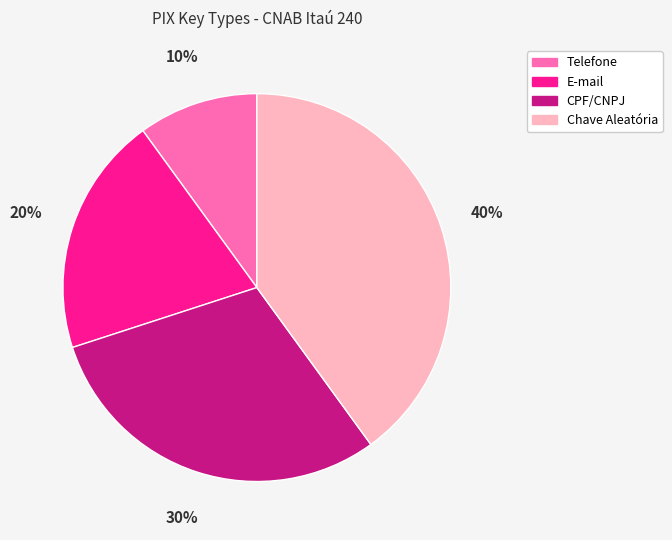

Which slice is the largest?

Chave Aleatória